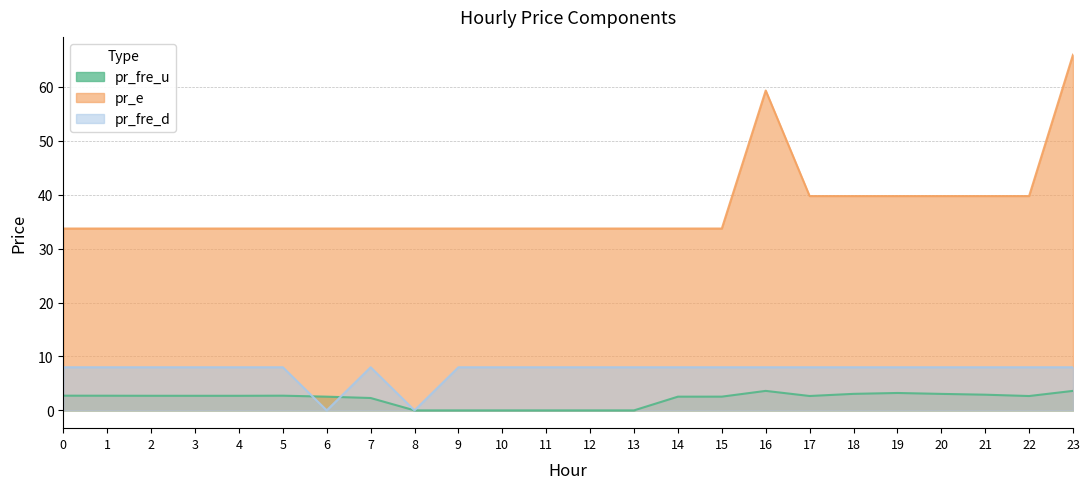

True or false: pr_fre_d has a value of 8.0 at 20.

True